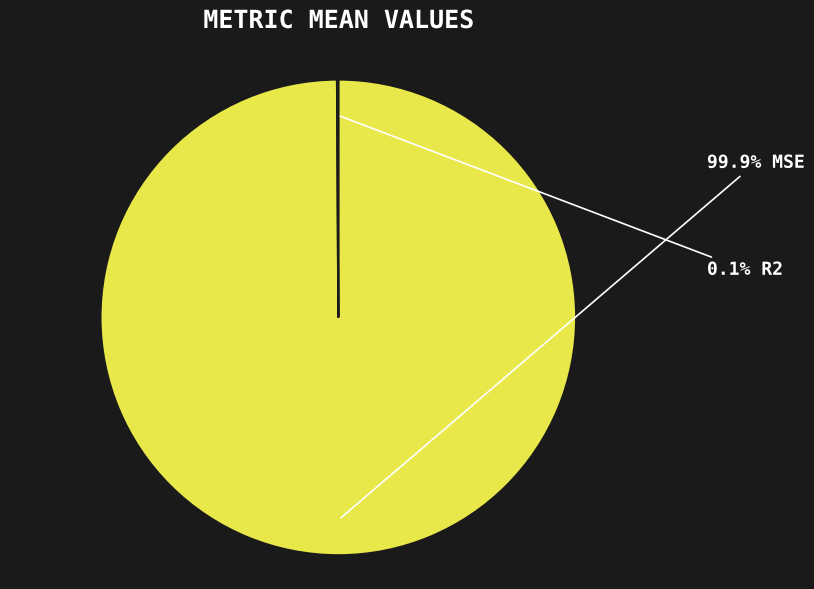

Is there a majority slice in this chart?

Yes